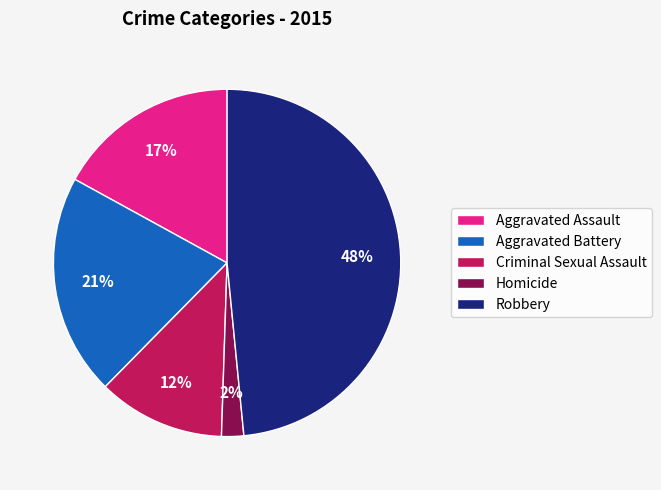

To the nearest percent, what is the average slice percentage?

20%